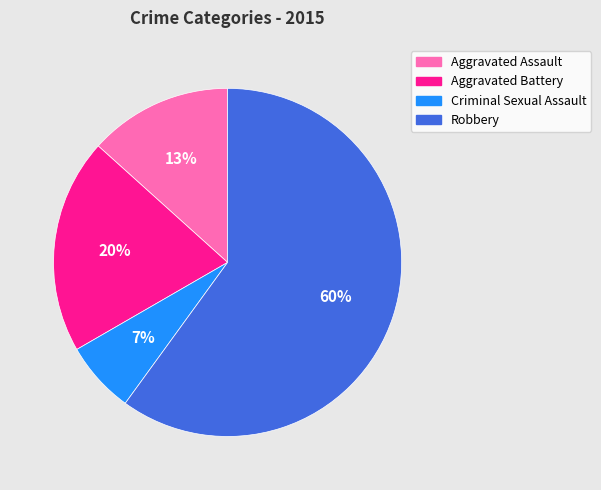

Which slice represents more than half of the pie?

Robbery